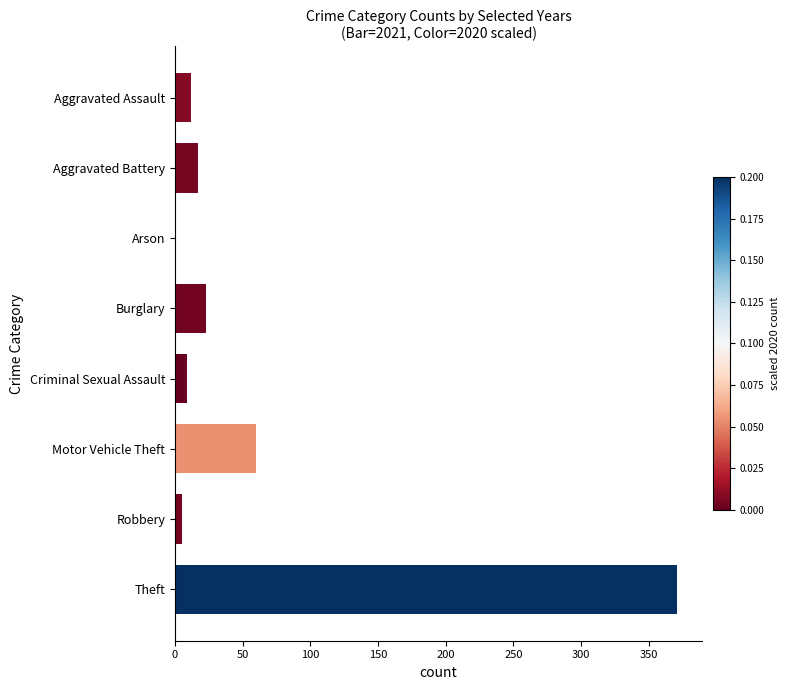

What is the maximum value shown in the chart?

371